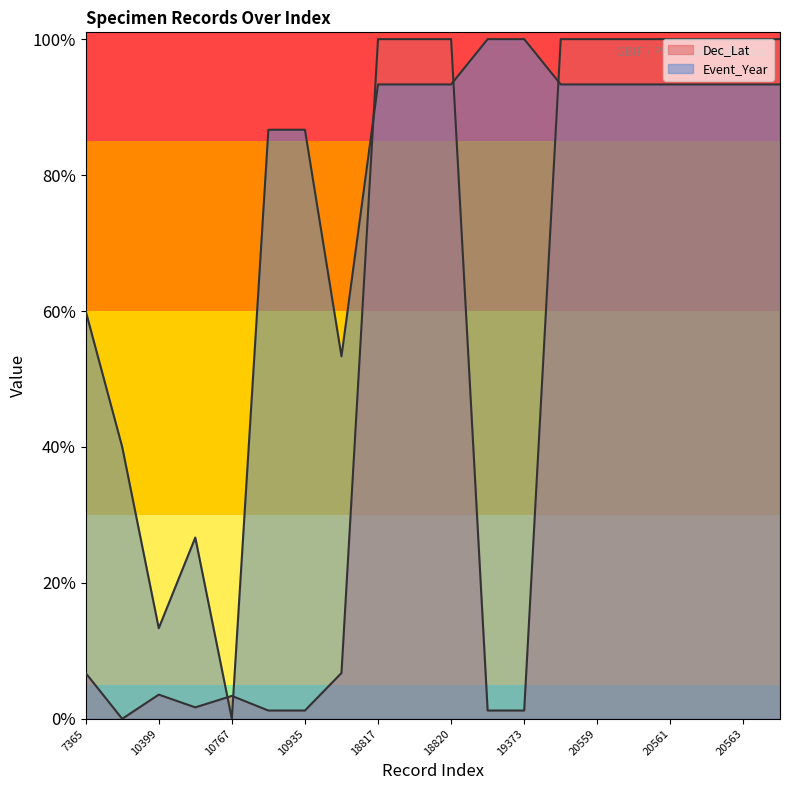

What is the difference between the highest and lowest values at 20559?

0.1